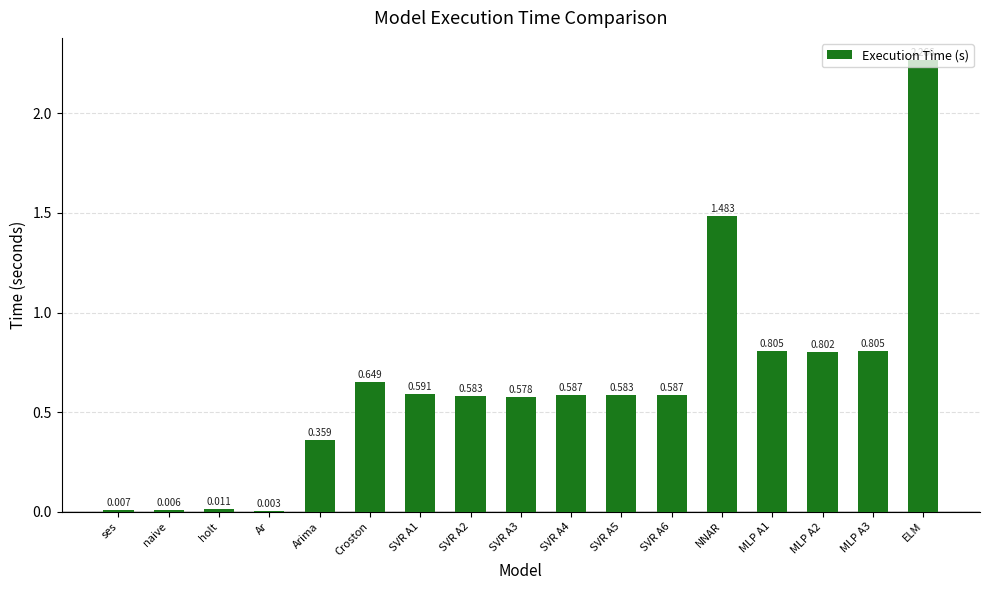

Between naive and NNAR, which is larger?

NNAR